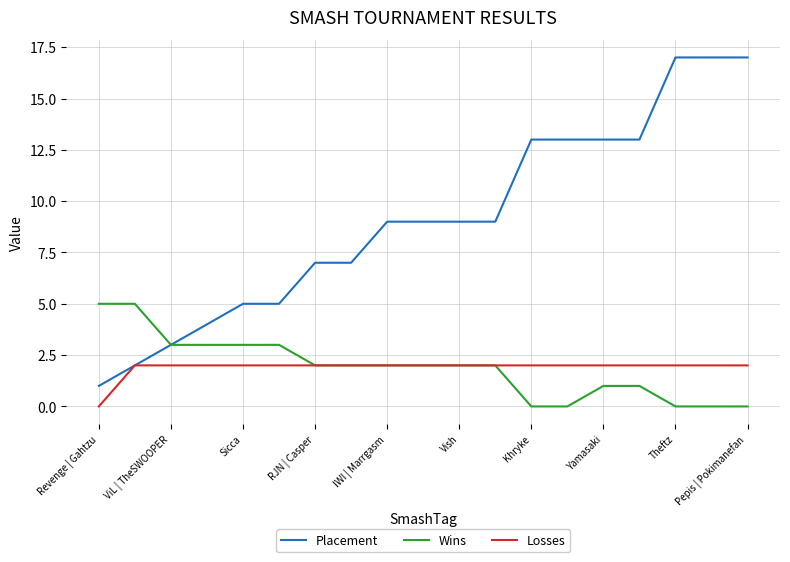

How many lines are shown in the chart?

3